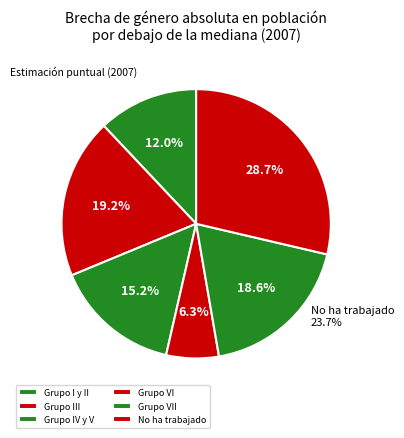

Which has a higher value, Grupo VI or No ha trabajado?

No ha trabajado